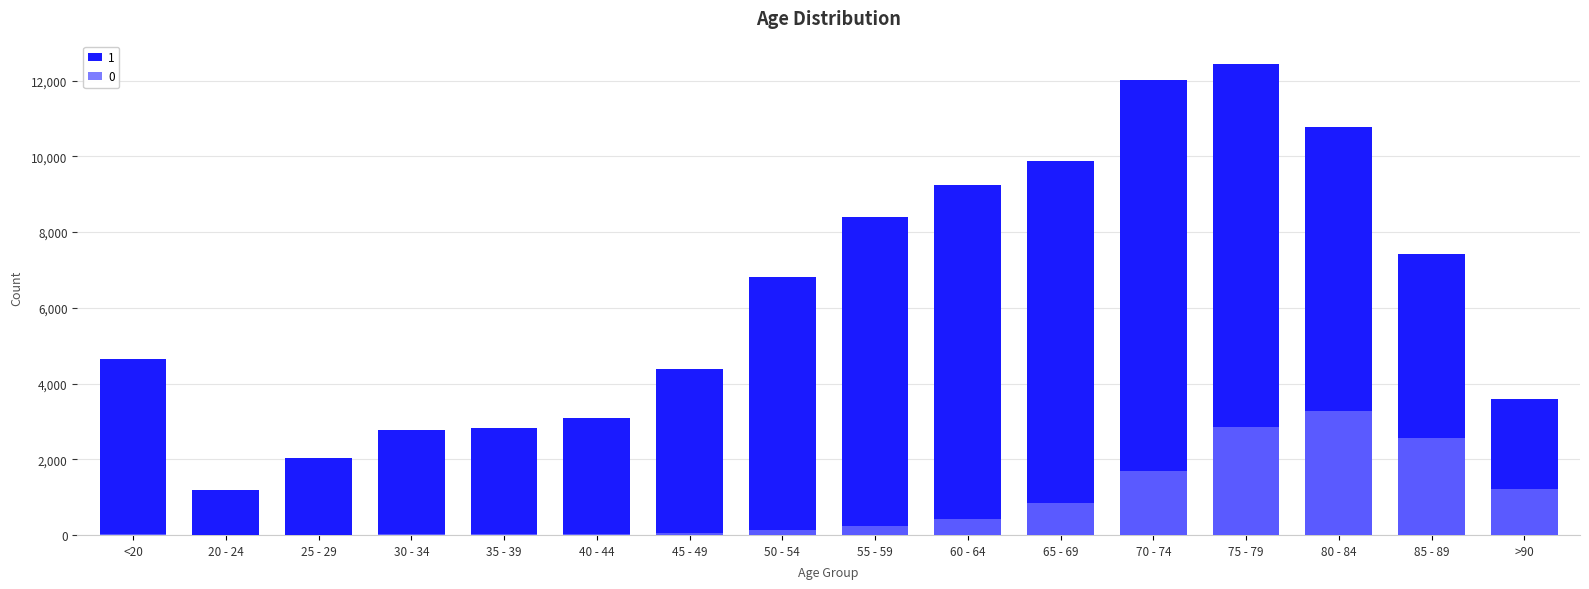

What is the label of the 6th bar from the left?

40 - 44